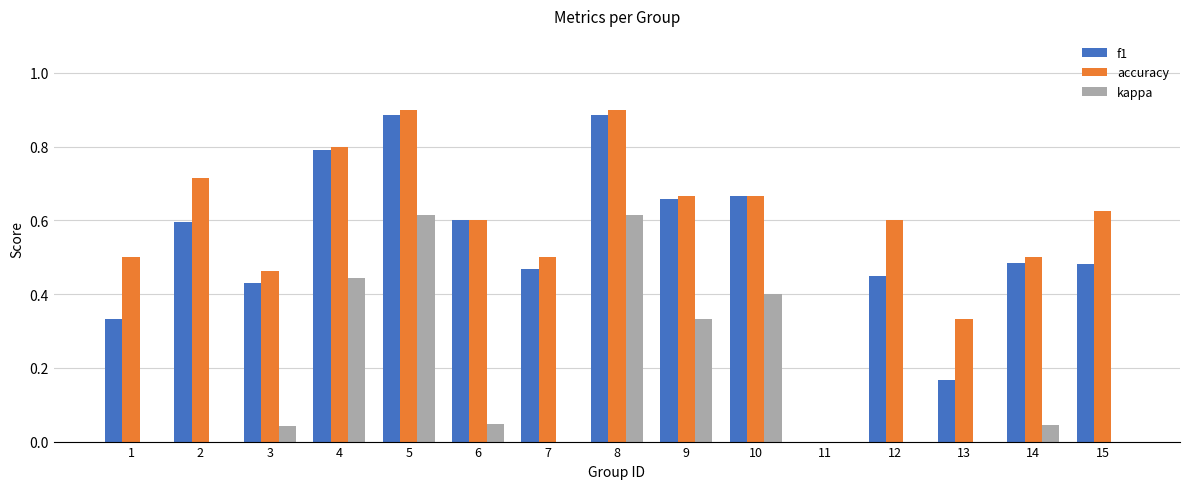

Is the value of accuracy at 2 greater than the value of f1 at 11?

Yes